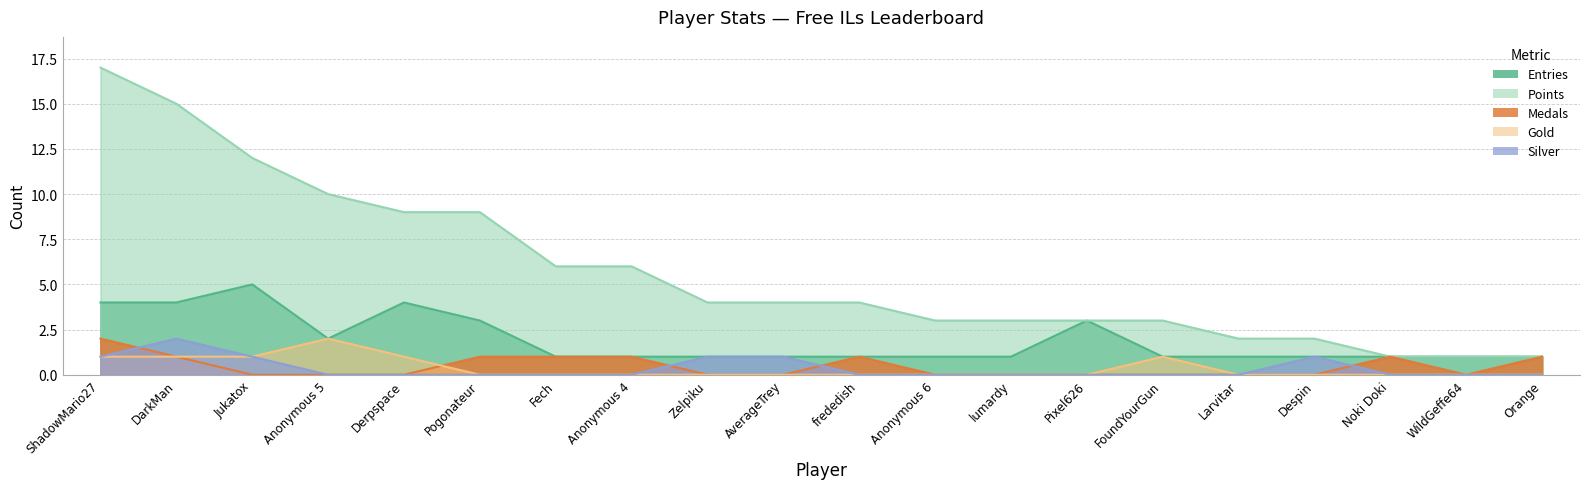

Reading right to left, transcribe all the data shown in this chart.

Entries: 1	1	1	1	1	1	3	1	1	1	1	1	1	1	3	4	2	5	4	4
Points: 1	1	1	2	2	3	3	3	3	4	4	4	6	6	9	9	10	12	15	17
Medals: 1	0	1	0	0	0	0	0	0	1	0	0	1	1	1	0	0	0	1	2
Gold: 0	0	0	0	0	1	0	0	0	0	0	0	0	0	0	1	2	1	1	1
Silver: 0	0	0	1	0	0	0	0	0	0	1	1	0	0	0	0	0	1	2	1